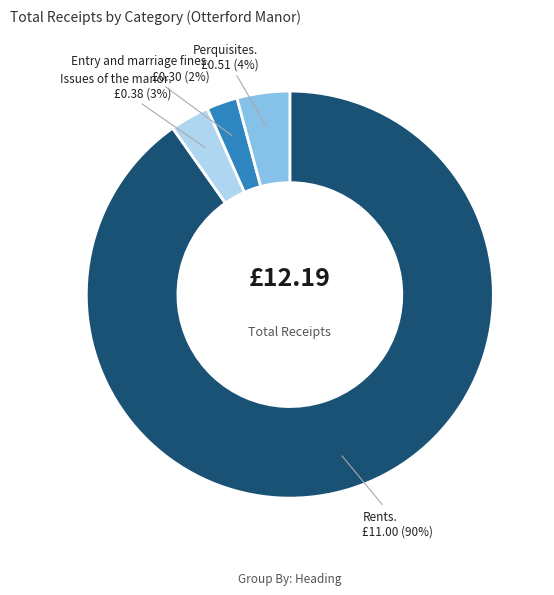

To the nearest percent, what is the average slice percentage?

25%